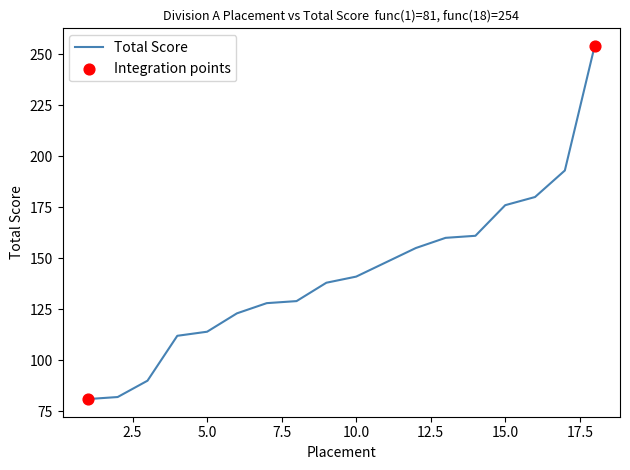

What is the difference between the maximum and minimum values?

173